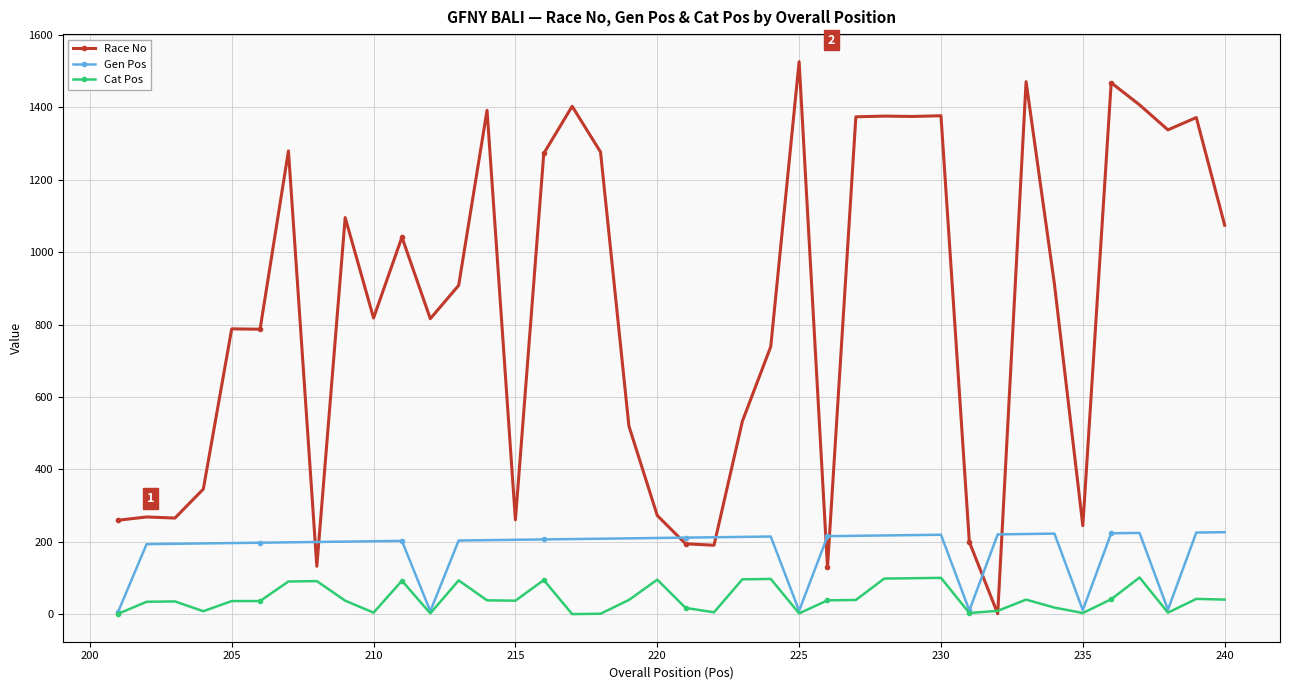

True or false: Gen Pos has more than 2 interior local peaks.

True